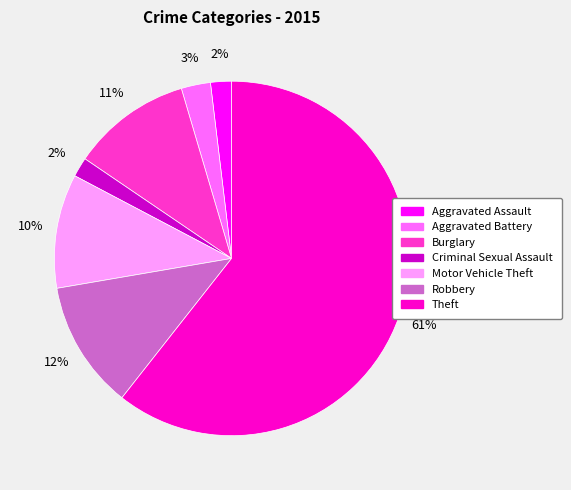

To the nearest percent, what is the combined percentage of Robbery and Burglary?

23%